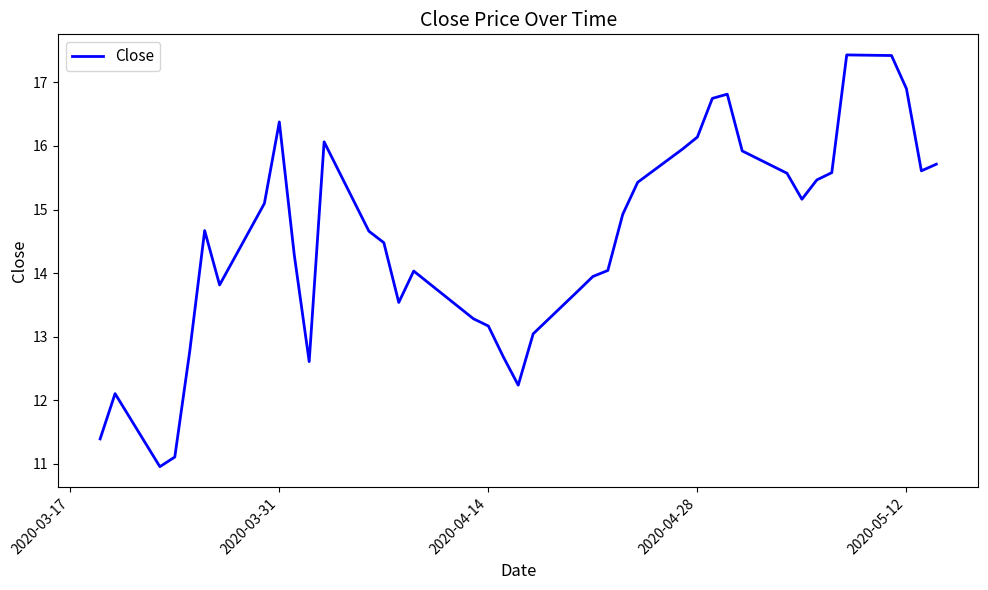

What is the greatest value displayed?

17.4